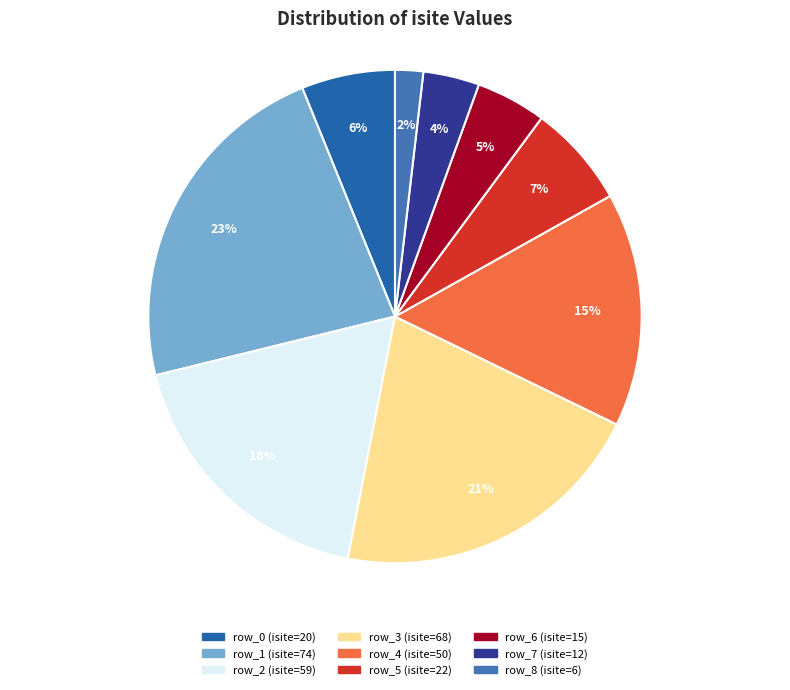

To the nearest percent, what is the average slice percentage?

11%